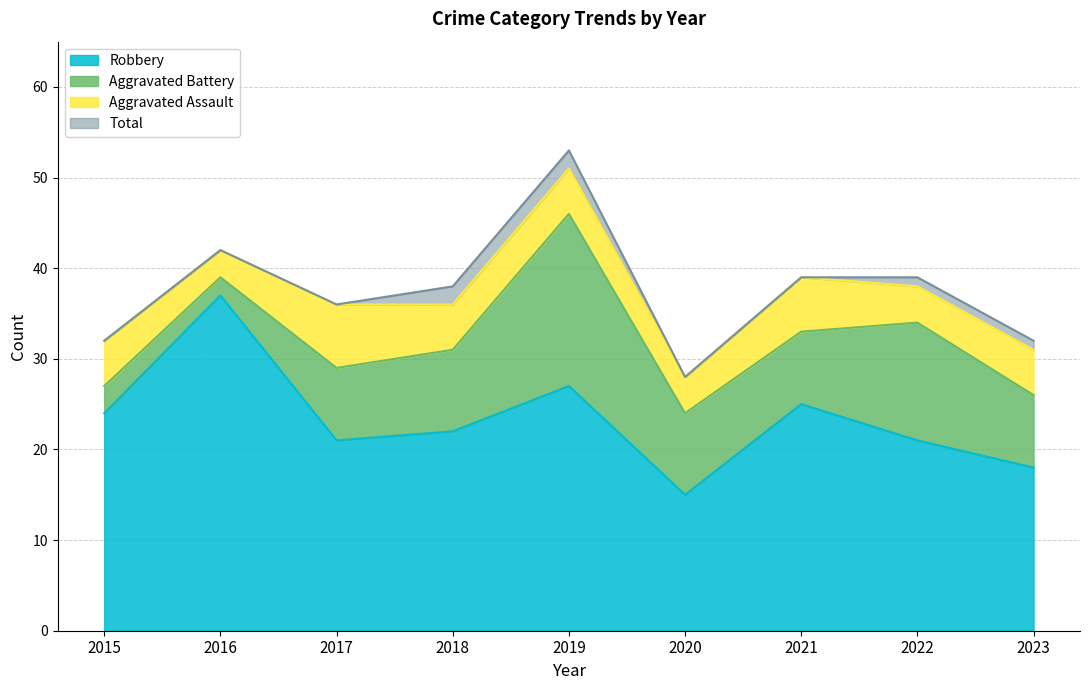

Which series has the largest total across all categories?

Total